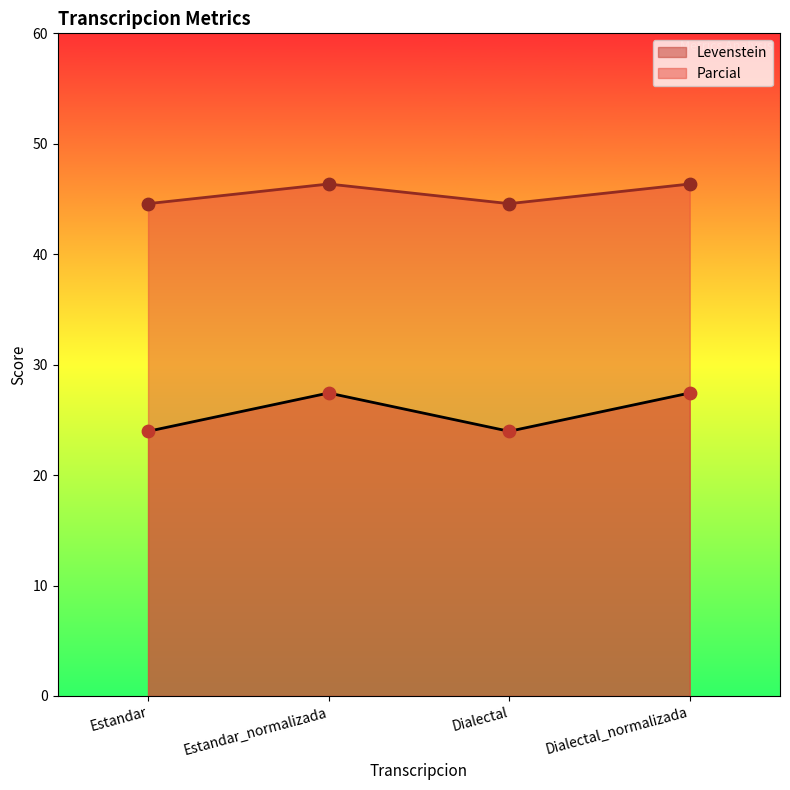

What are all the series names shown in the legend?

Levenstein, Parcial